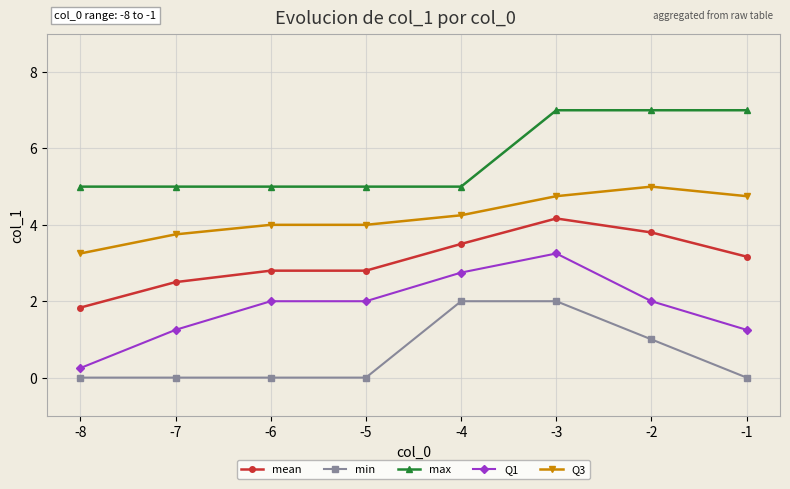

Which series has the largest total across all categories?

max